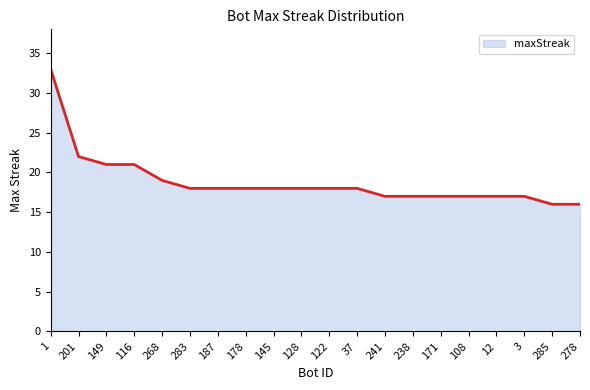

What position from the right is 201?

19